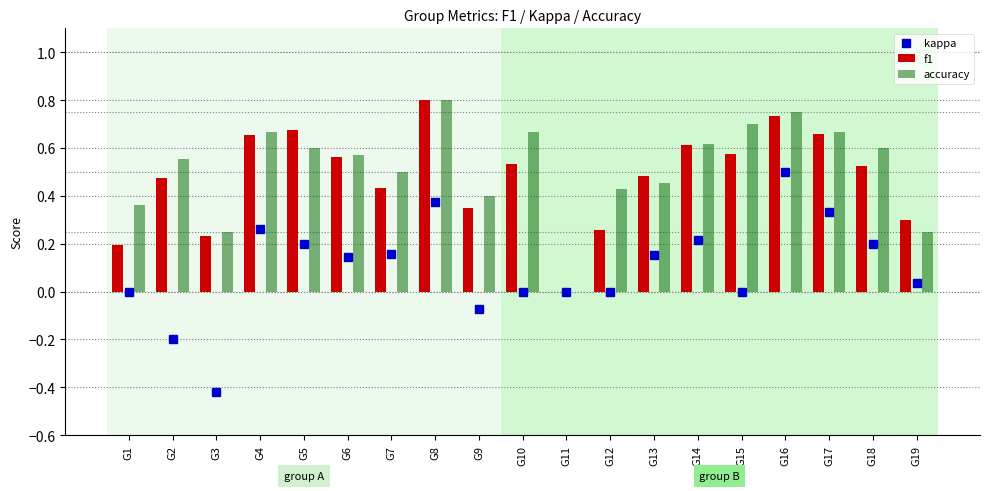

What is the total value across all series at G12?

0.7